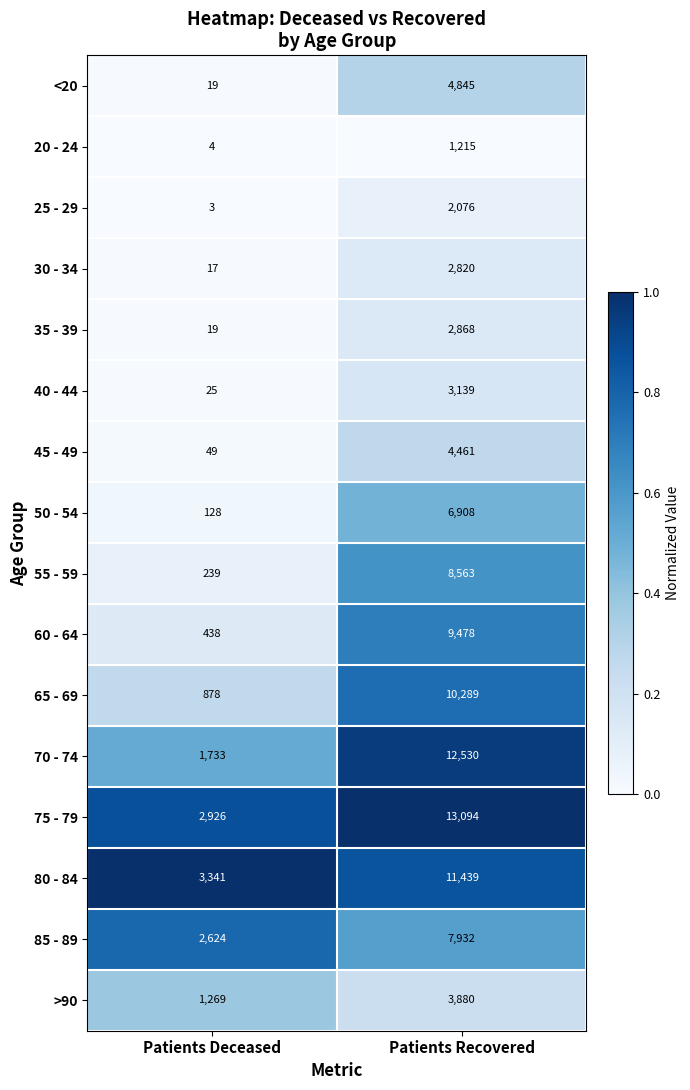

How many distinct data groups are displayed?

16